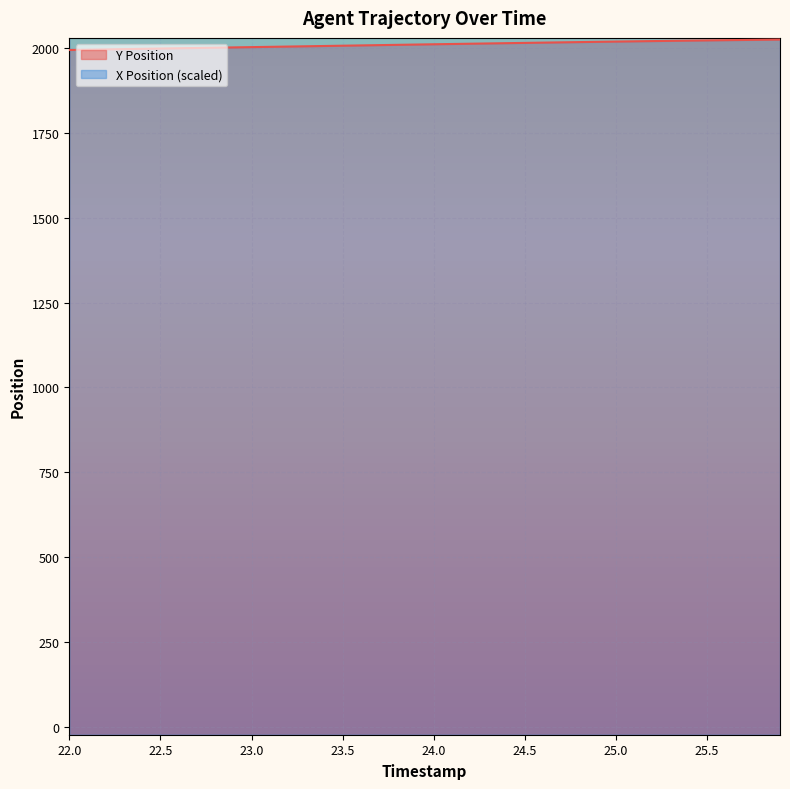

Between 24.8 and 22.8, which is larger?

24.8